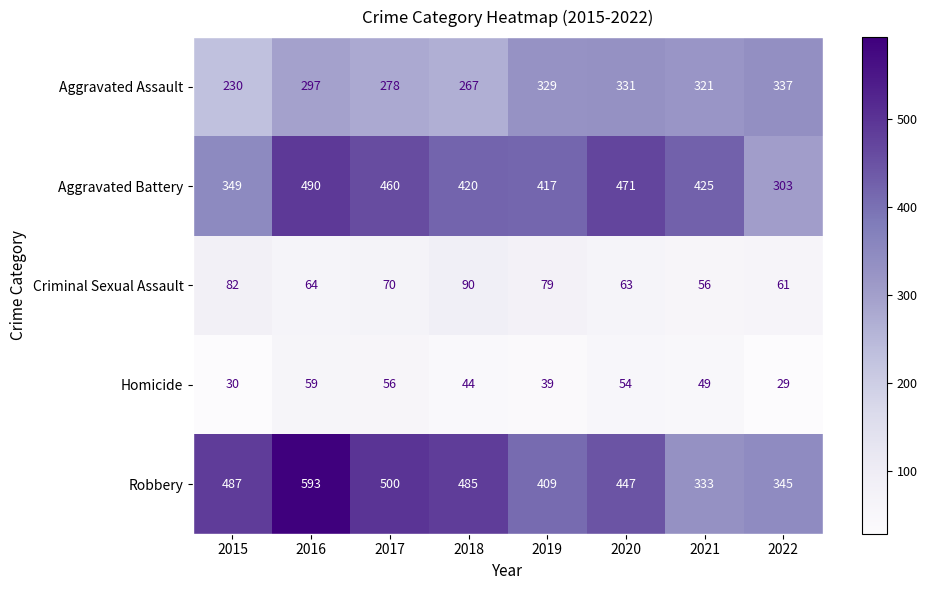

Is it true that Aggravated Battery equals 725 at 2018?

False